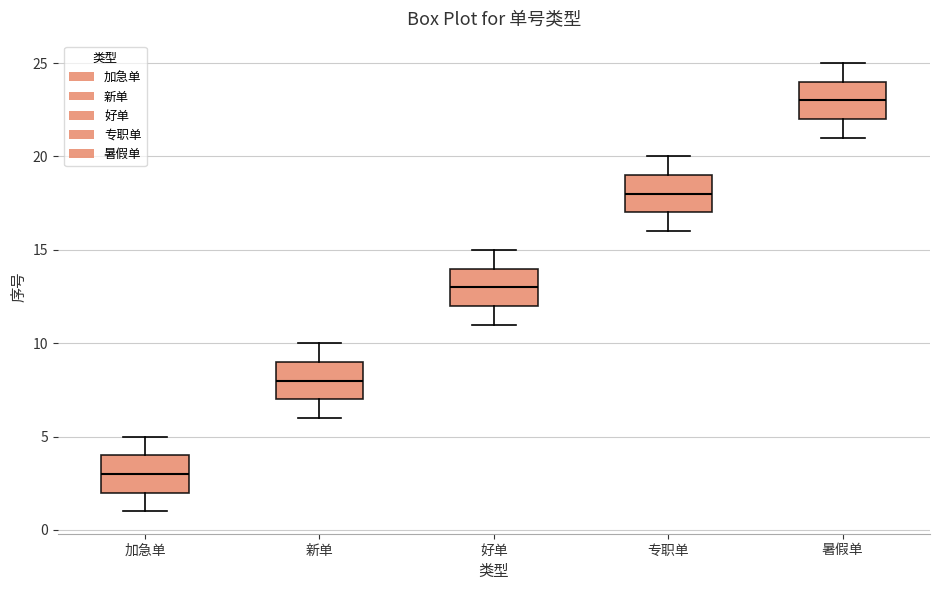

Reading left to right, read every box against the y-axis: the position of its median line, the range the box covers, and the ends of its whiskers. The values are not printed on the chart, so give them approximately, as read against the axis.

加急单: median 3, box 2 to 4, whiskers 1 to 5
新单: median 8, box 7 to 9, whiskers 6 to 10
好单: median 13, box 12 to 14, whiskers 11 to 15
专职单: median 18, box 17 to 19, whiskers 16 to 20
暑假单: median 23, box 22 to 24, whiskers 21 to 25